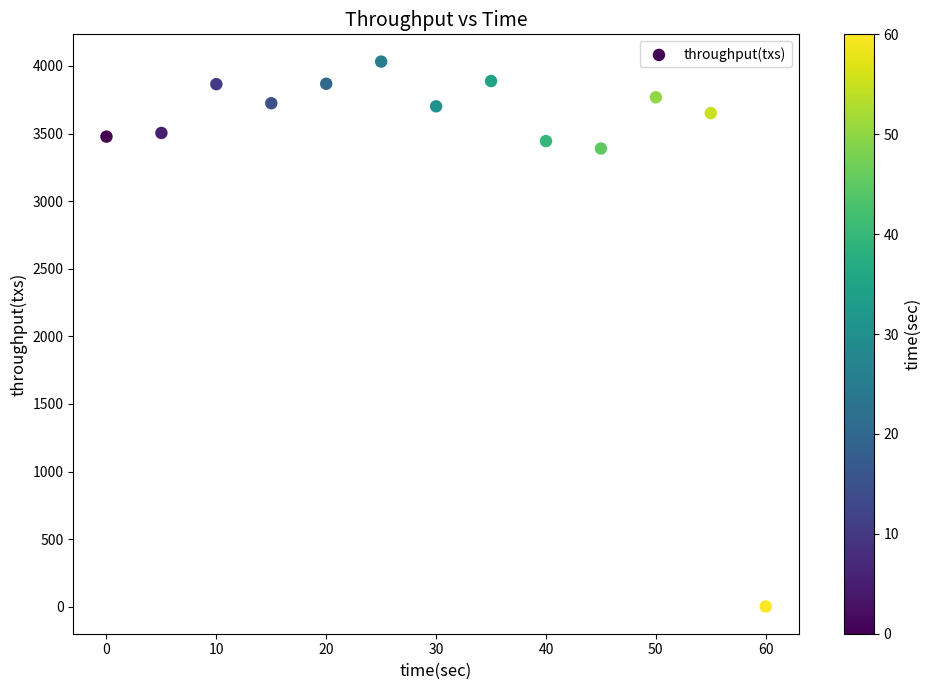

What Y value in the scatter plot is closest to 2017?

3389